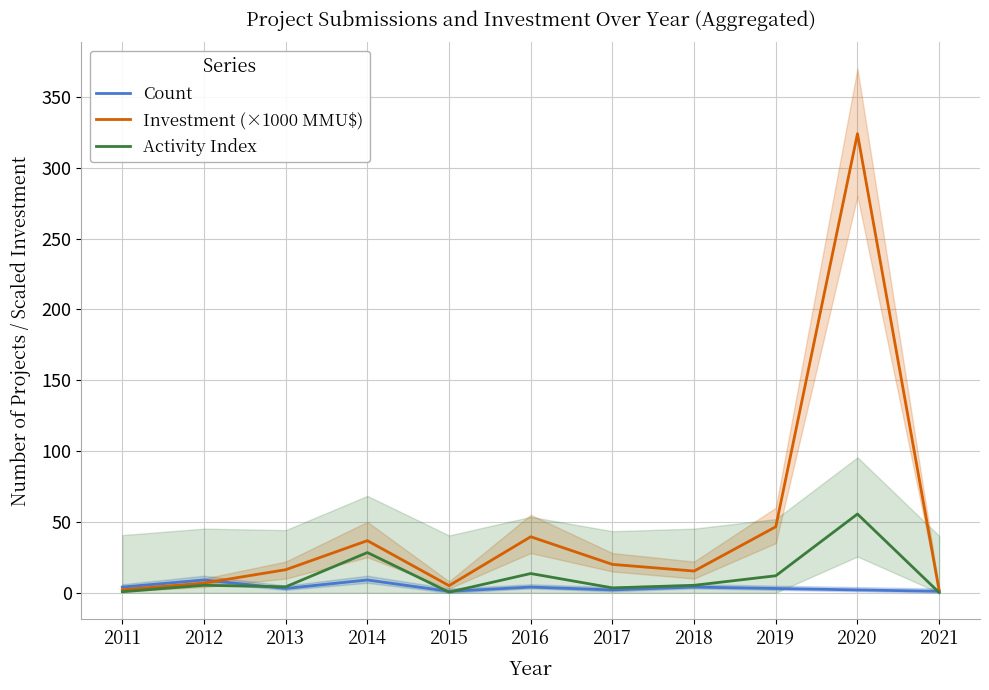

Between 2017 and 2013, which is larger?

2013